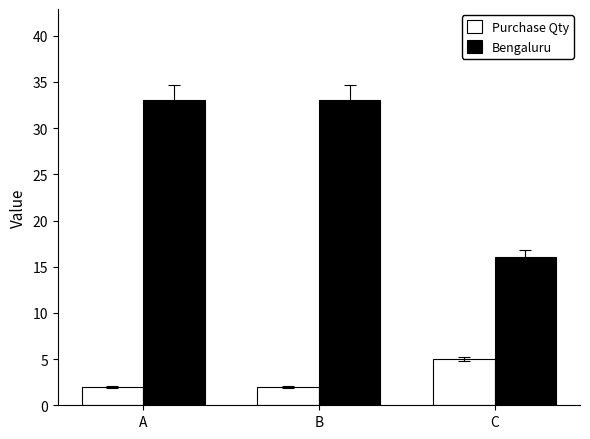

What is the total value across all series at A?

35